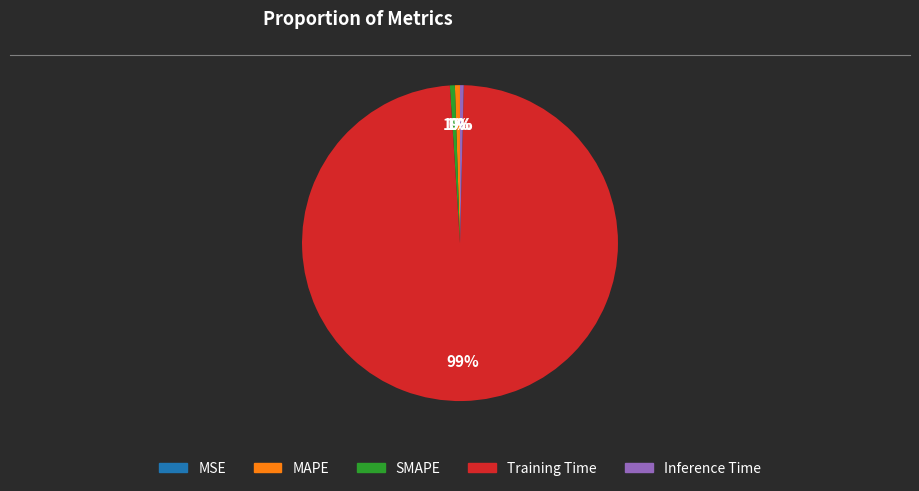

To the nearest percent, what is the average slice percentage?

20%